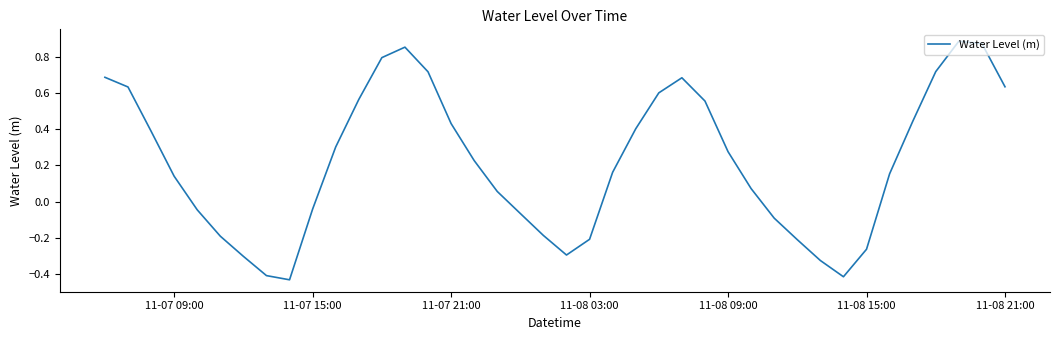

What is the difference between the maximum and minimum values?

1.3